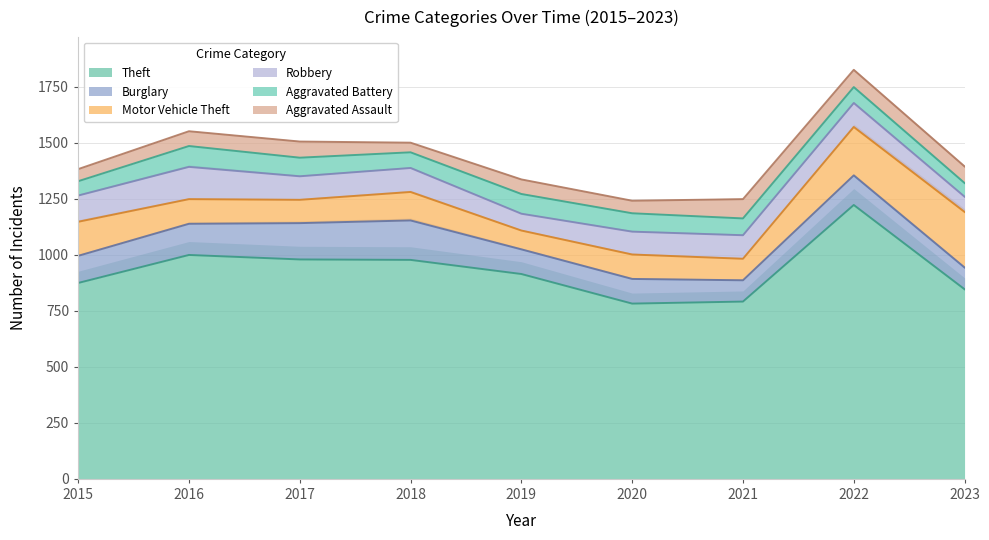

The value of Aggravated Battery at 2023 is 61. True or false?

True